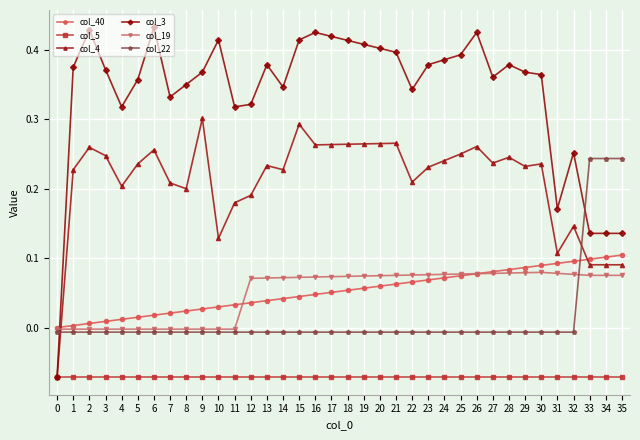

How many col_3 values are between 0 and 1?

35